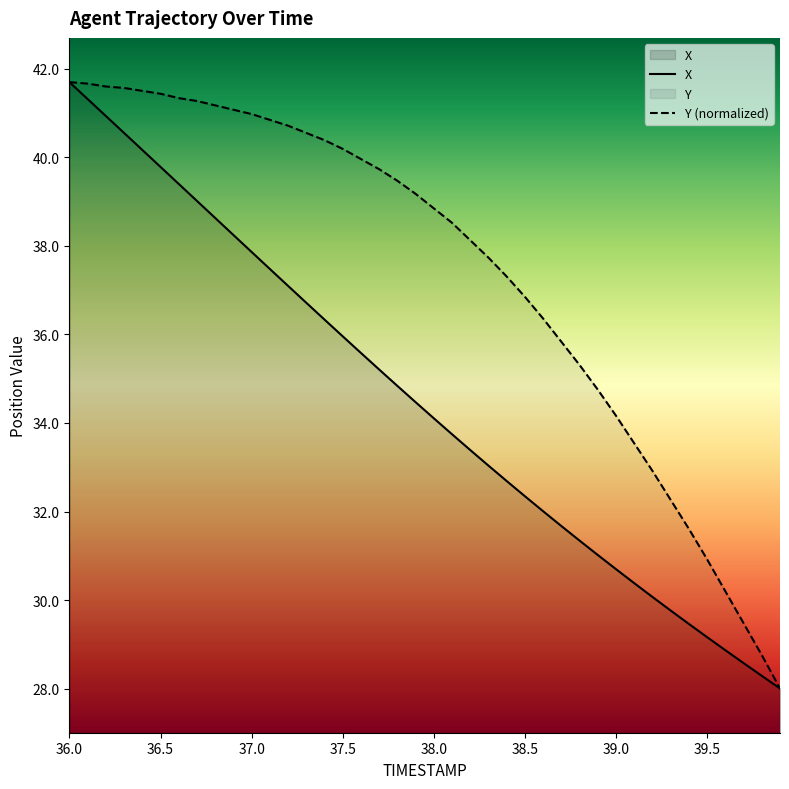

What is the minimum value shown in the chart?

28.0